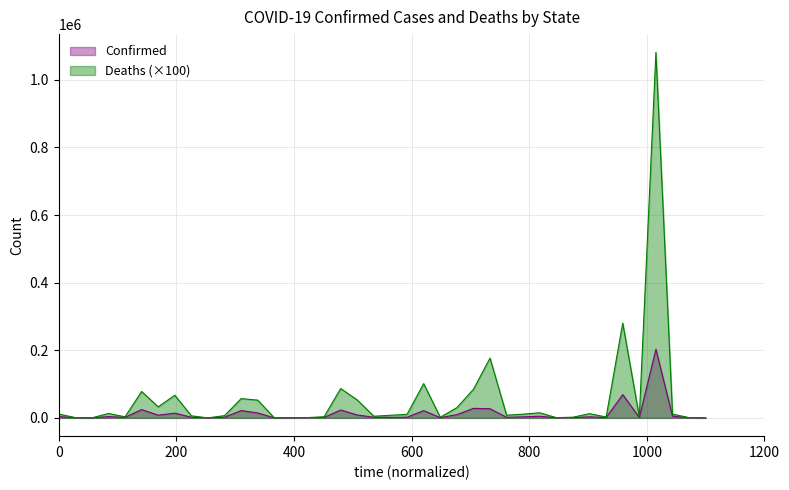

Does the chart display data point markers on the line(s)?

No